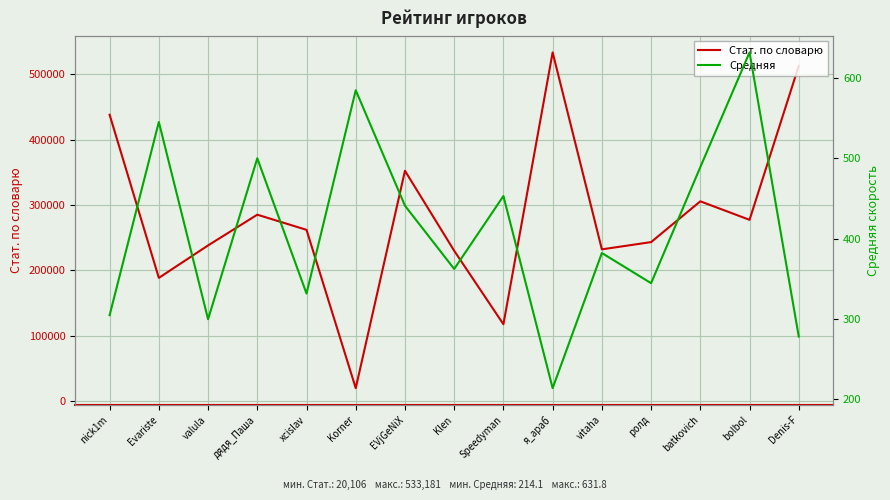

What is the sum of the Стат. по словарю values at дядя_Паша and ролд?

528473